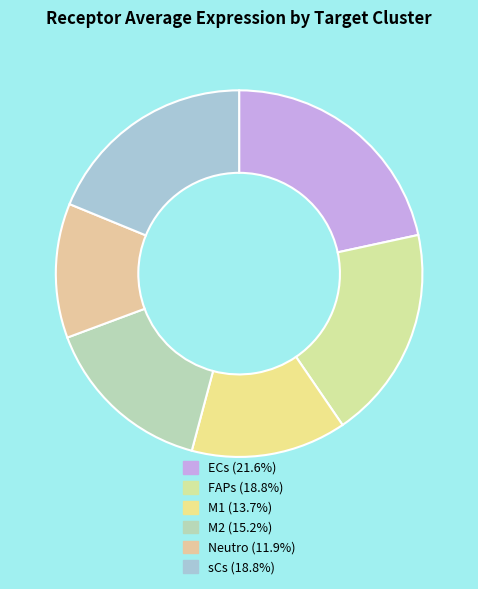

Count the number of slices in the pie.

6